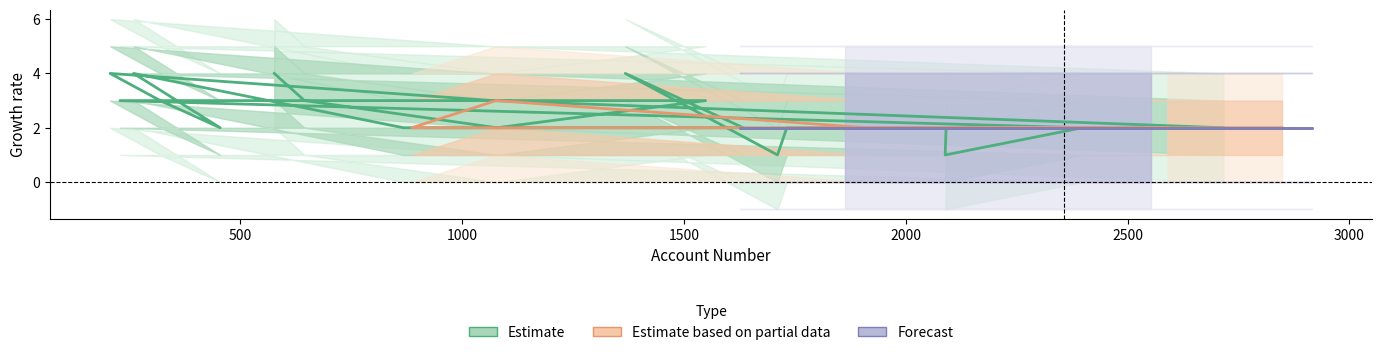

How many interior local valleys does the Estimate_upper2 series have?

4